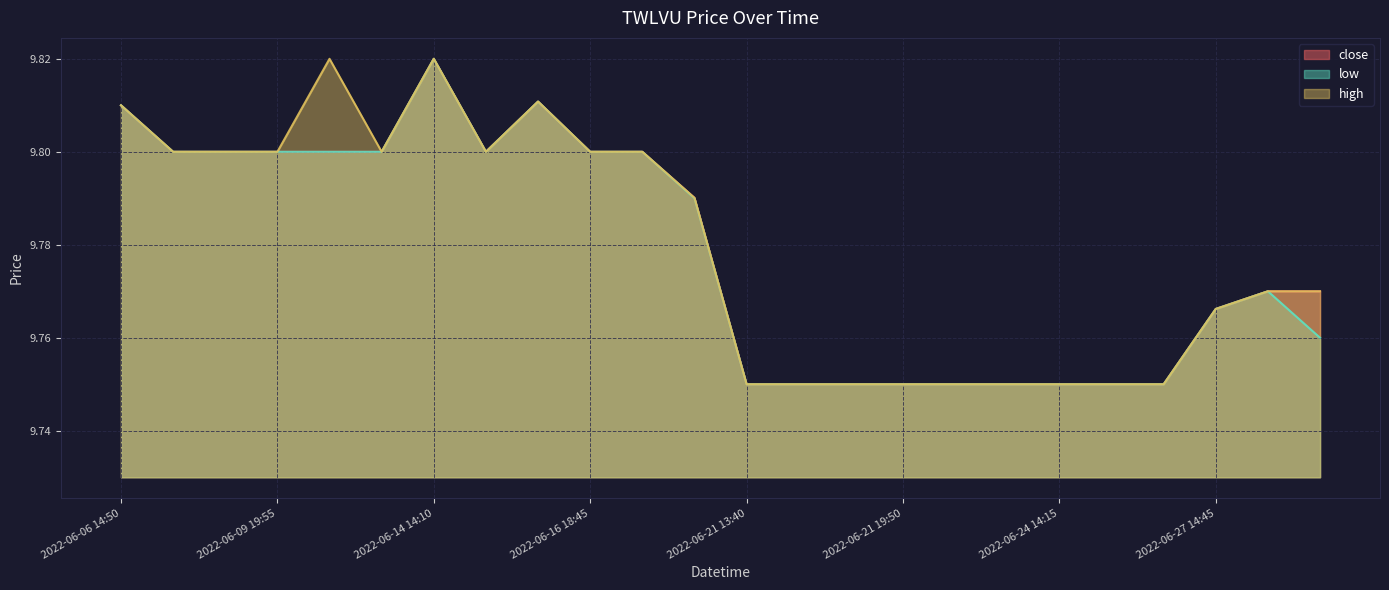

Is the value of high at 2022-06-24 14:10 greater than the value of close at 2022-06-24 13:55?

No